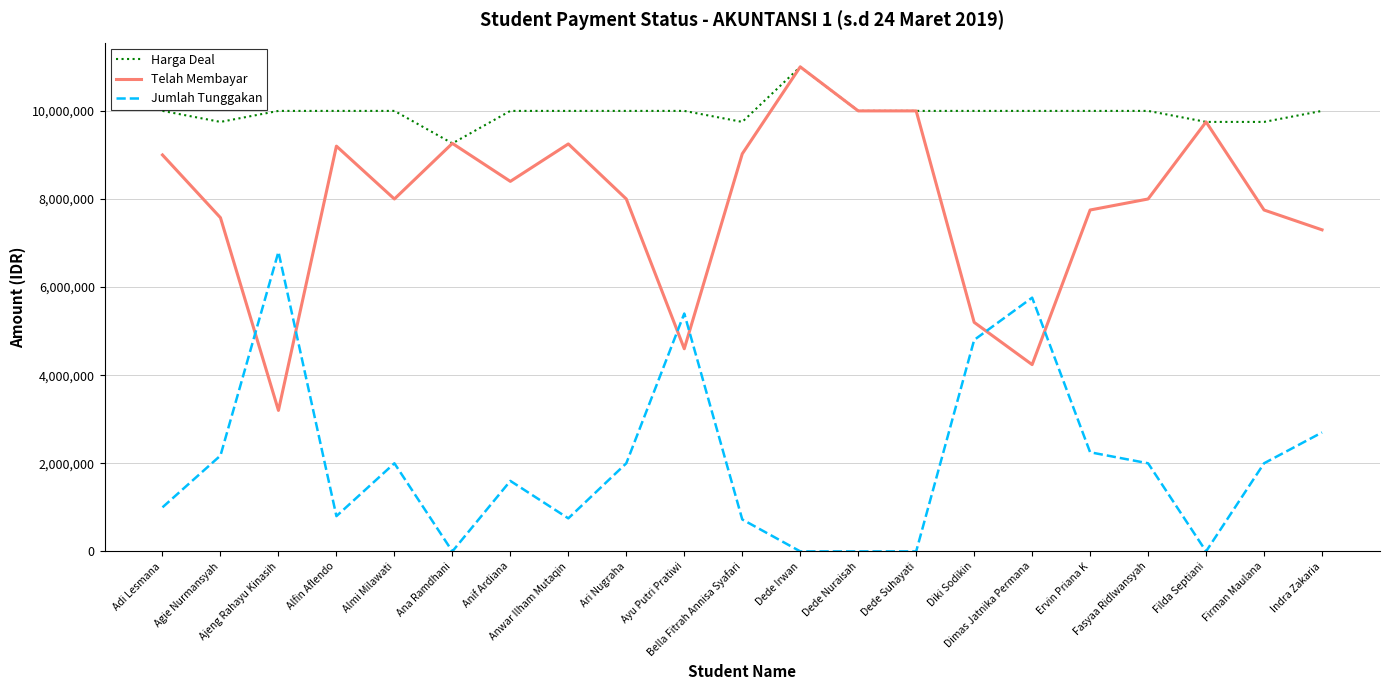

True or false: Harga Deal and Jumlah Tunggakan cross at least once.

False